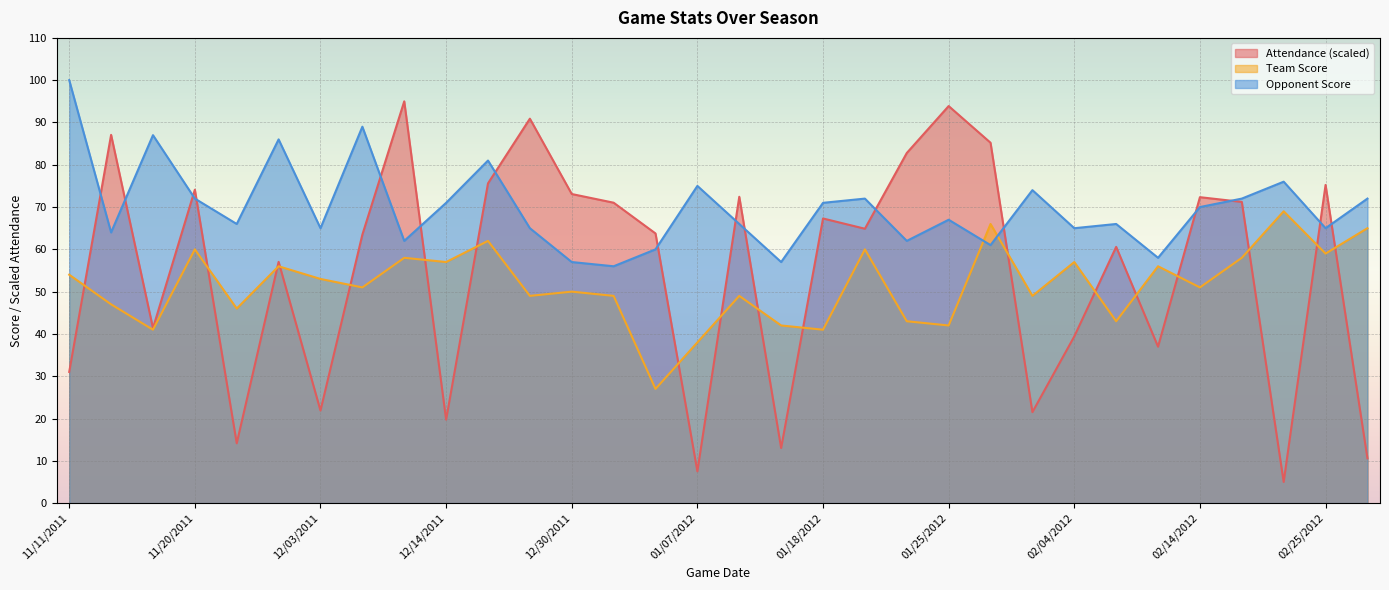

True or false: Team Score has a value of 49.0 at 02/01/2012.

True